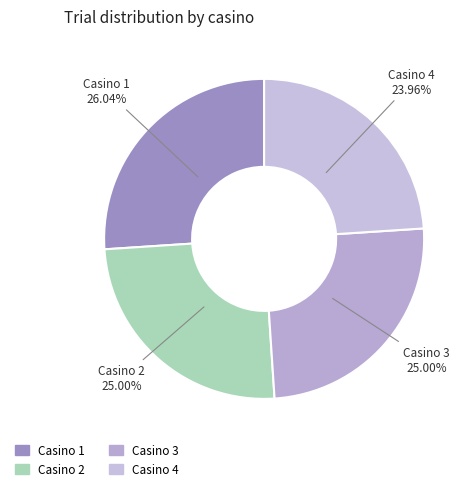

Does Casino 3 represent more than half of the total?

No